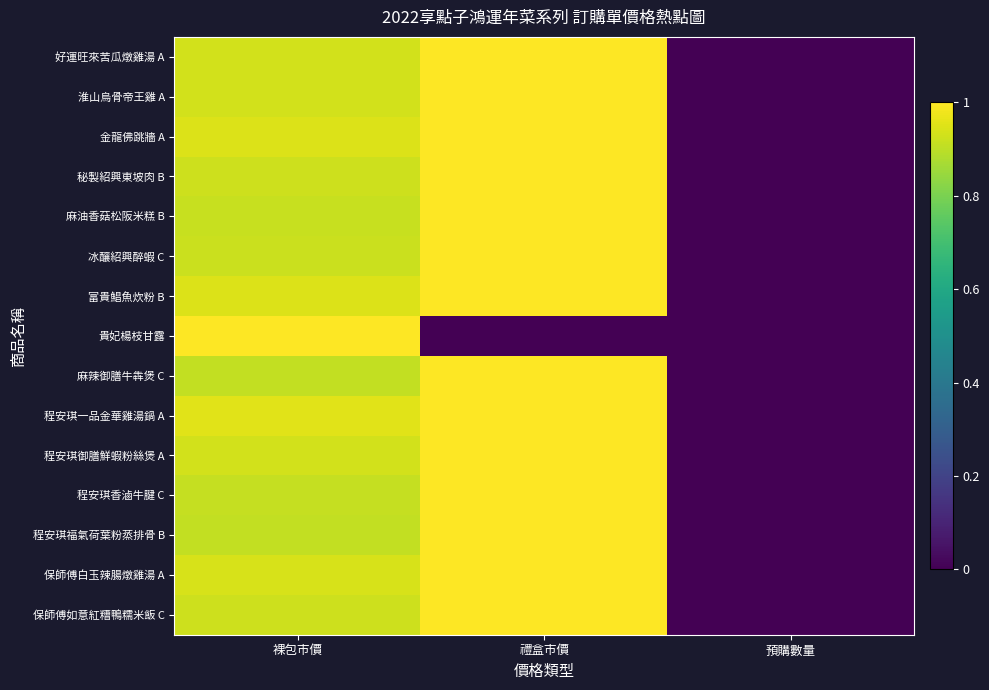

Reading left to right, list all the values displayed in this chart.

好運旺來苦瓜燉雞湯 A: 裸包市價=0.9	禮盒市價=1.0	預購數量=0.0
淮山烏骨帝王雞 A: 裸包市價=0.9	禮盒市價=1.0	預購數量=0.0
金龍佛跳牆 A: 裸包市價=0.9	禮盒市價=1.0	預購數量=0.0
秘製紹興東坡肉 B: 裸包市價=0.9	禮盒市價=1.0	預購數量=0.0
麻油香菇松阪米糕 B: 裸包市價=0.9	禮盒市價=1.0	預購數量=0.0
冰釀紹興醉蝦 C: 裸包市價=0.9	禮盒市價=1.0	預購數量=0.0
富貴鯧魚炊粉 B: 裸包市價=0.9	禮盒市價=1.0	預購數量=0.0
貴妃楊枝甘露: 裸包市價=1.0	禮盒市價=0.0	預購數量=0.0
麻辣御膳牛犇煲 C: 裸包市價=0.9	禮盒市價=1.0	預購數量=0.0
程安琪一品金華雞湯鍋 A: 裸包市價=1.0	禮盒市價=1.0	預購數量=0.0
程安琪御膳鮮蝦粉絲煲 A: 裸包市價=0.9	禮盒市價=1.0	預購數量=0.0
程安琪香滷牛腱 C: 裸包市價=0.9	禮盒市價=1.0	預購數量=0.0
程安琪福氣荷葉粉蒸排骨 B: 裸包市價=0.9	禮盒市價=1.0	預購數量=0.0
保師傅白玉辣腸燉雞湯 A: 裸包市價=0.9	禮盒市價=1.0	預購數量=0.0
保師傅如意紅糟鴨糯米飯 C: 裸包市價=0.9	禮盒市價=1.0	預購數量=0.0